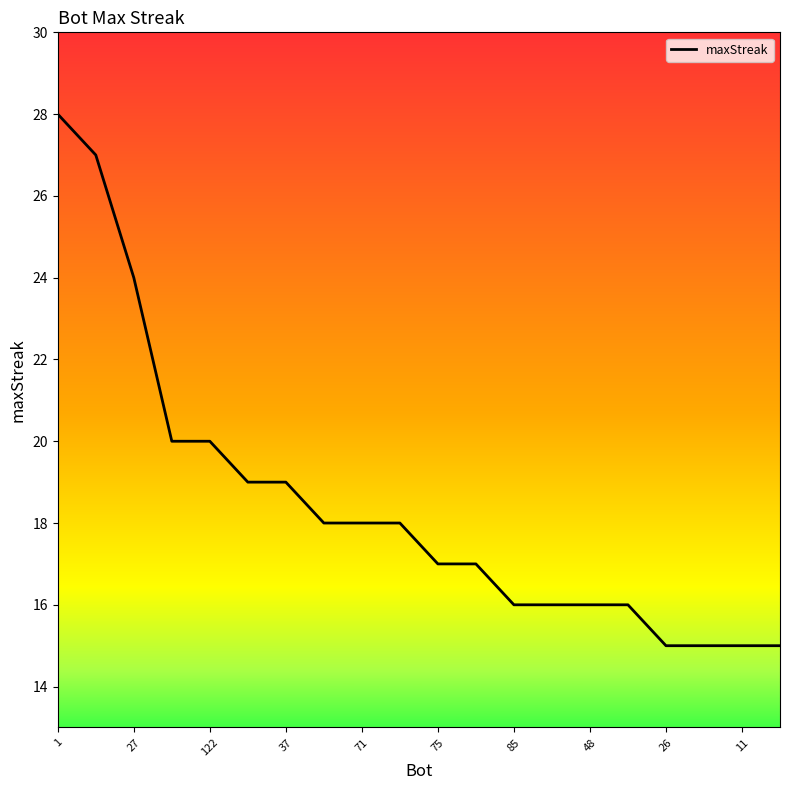

What is the minimum value shown in the chart?

15